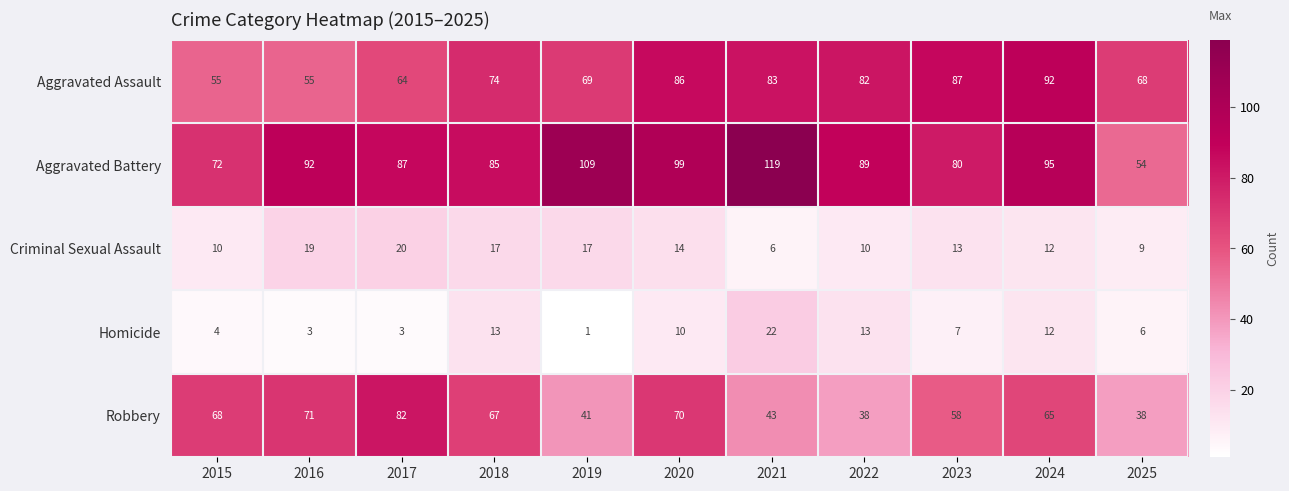

What is the total value across all series at 2023?

245